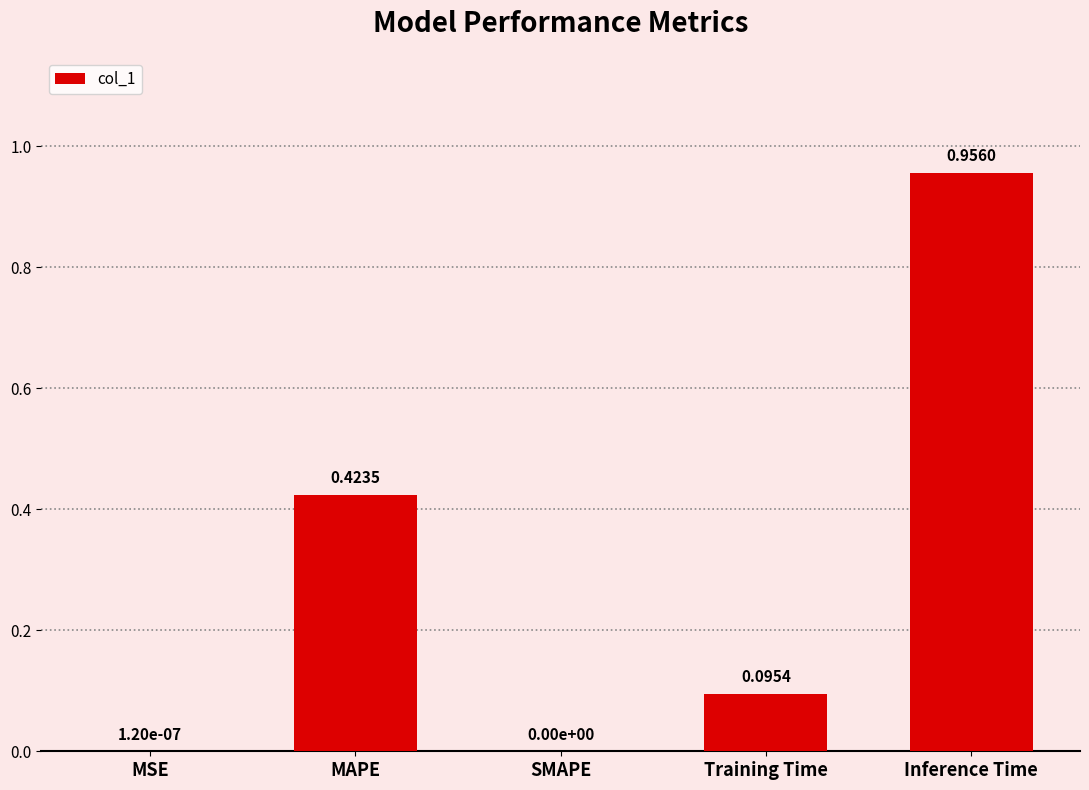

What is the change in value from MAPE to Inference Time?

+0.5